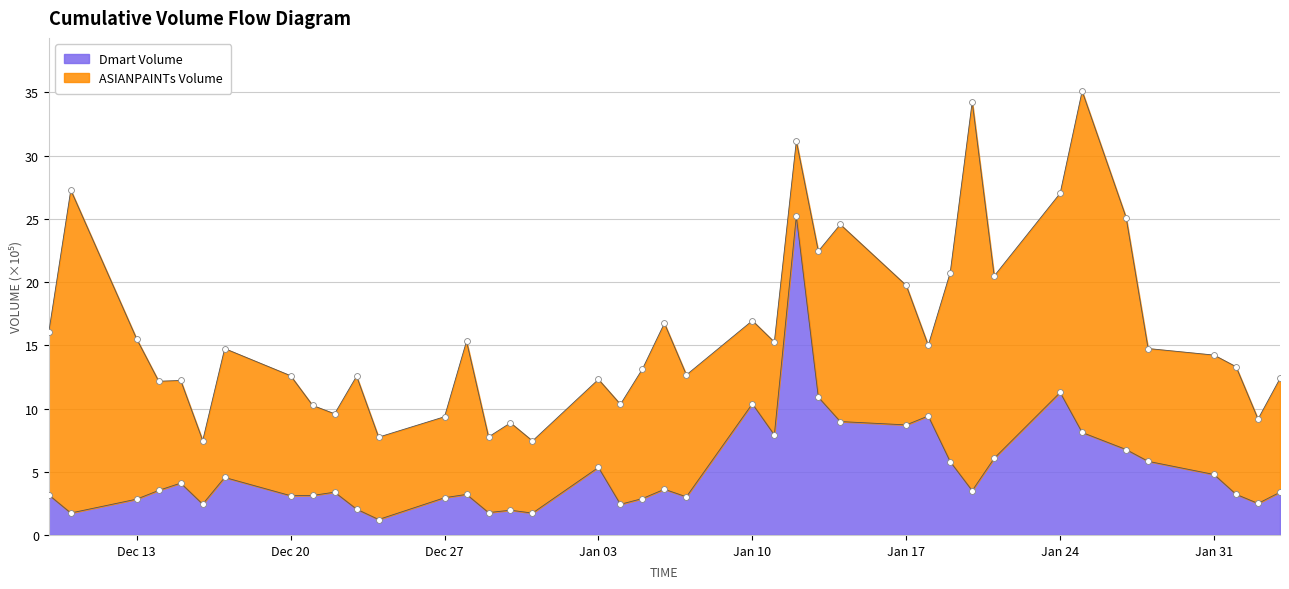

What is the ratio of the value at 2021-12-14 to the value at 2022-01-28?

0.6